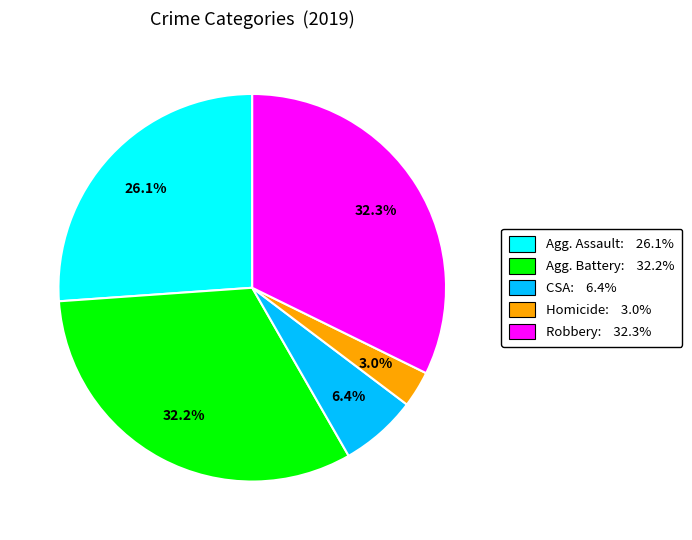

Is there a majority slice in this chart?

No